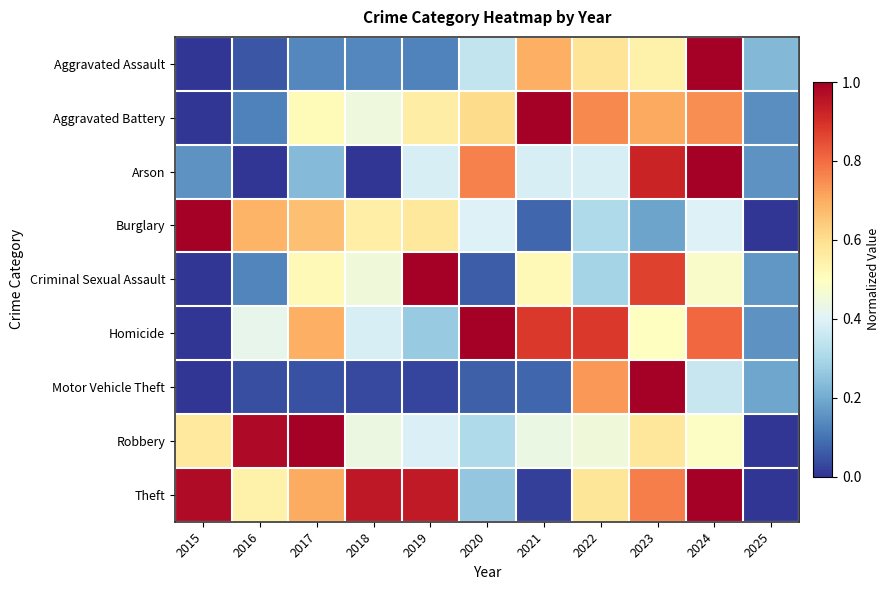

List the series in order of their peak value, highest first.

Motor Vehicle Theft, Burglary, Theft, Robbery, Aggravated Assault, Aggravated Battery, Criminal Sexual Assault, Homicide, Arson